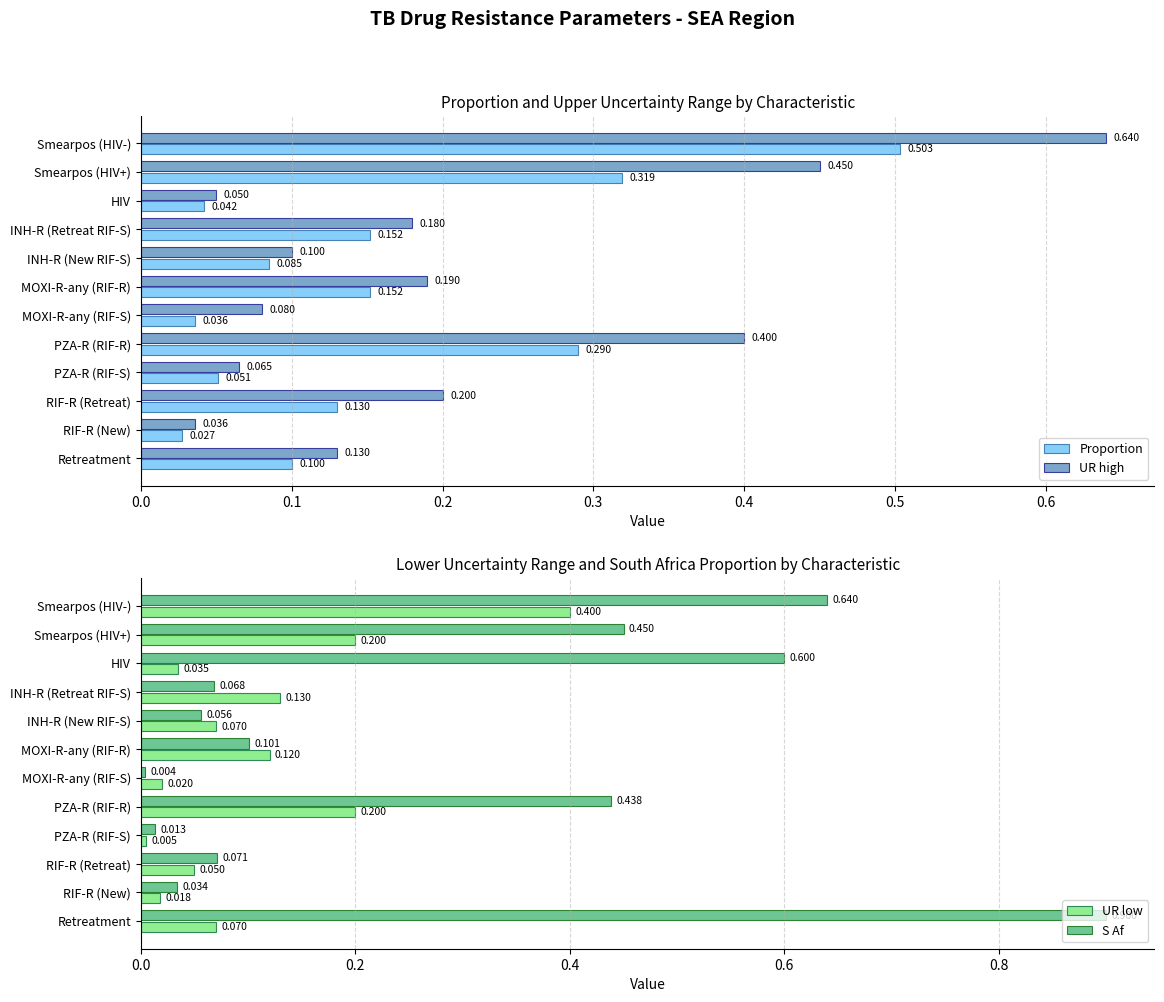

Where is UR high nearest to the value 0?

RIF-R (New)